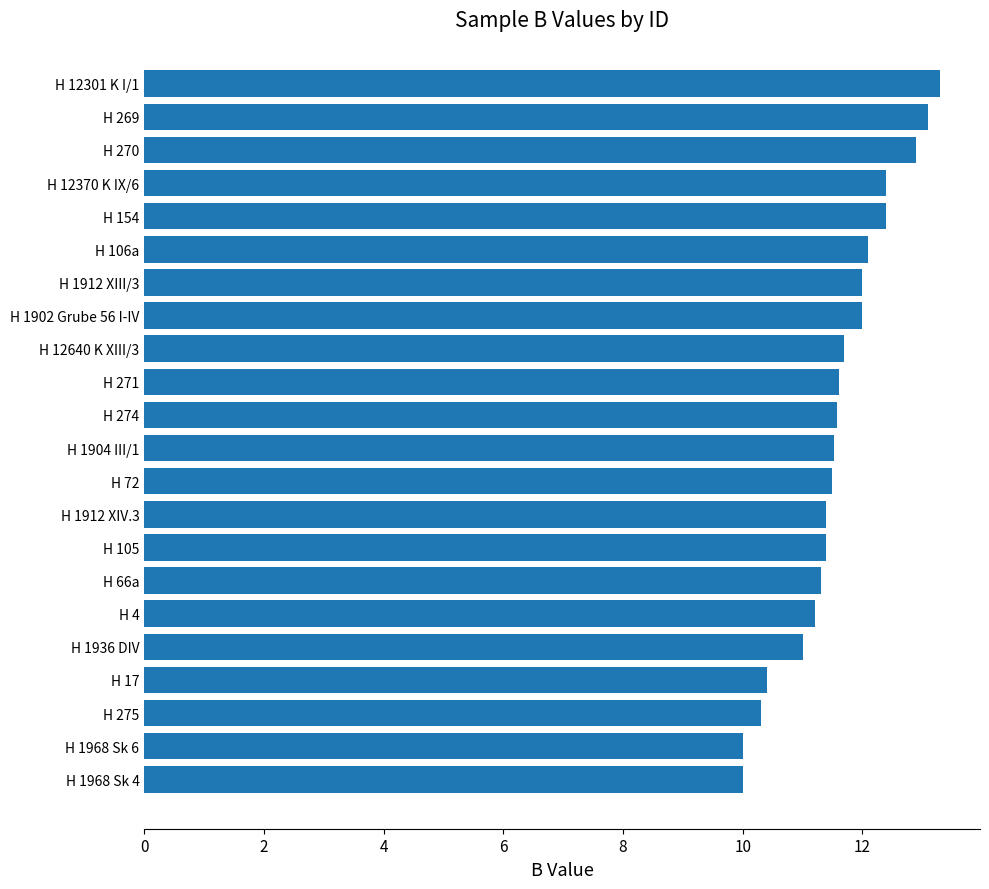

What is the difference between the second highest and second lowest values?

3.1